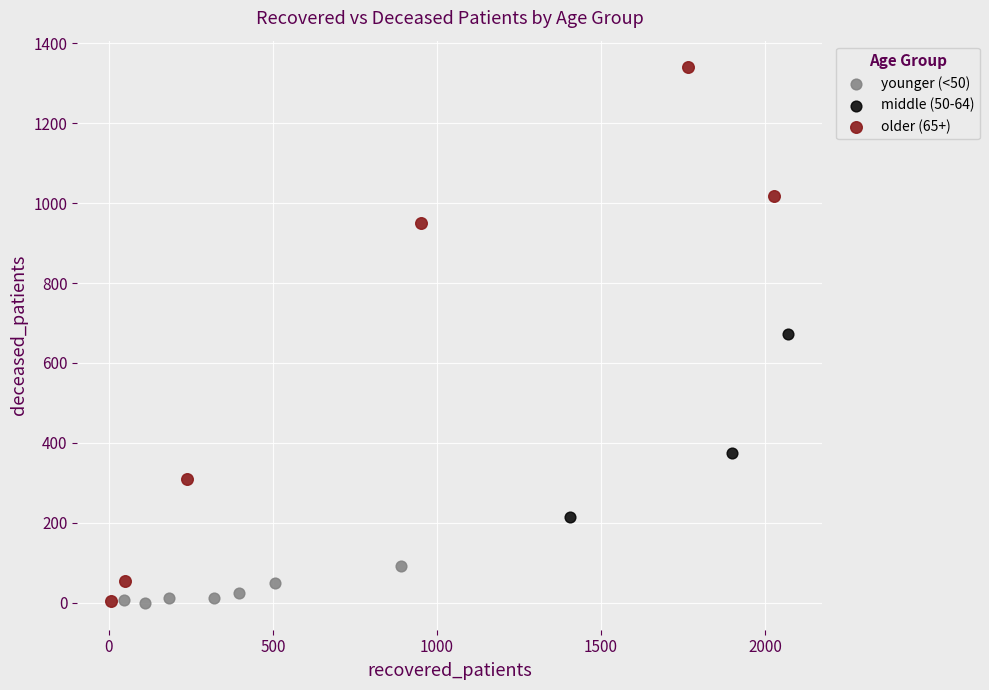

Which series has the largest Y range (max minus min)?

older (65+)